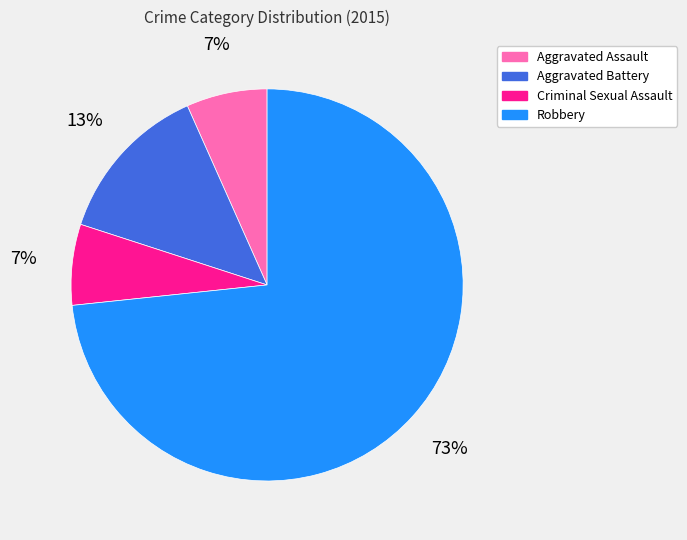

The Aggravated Battery slice represents 13% of the pie. True or false?

True